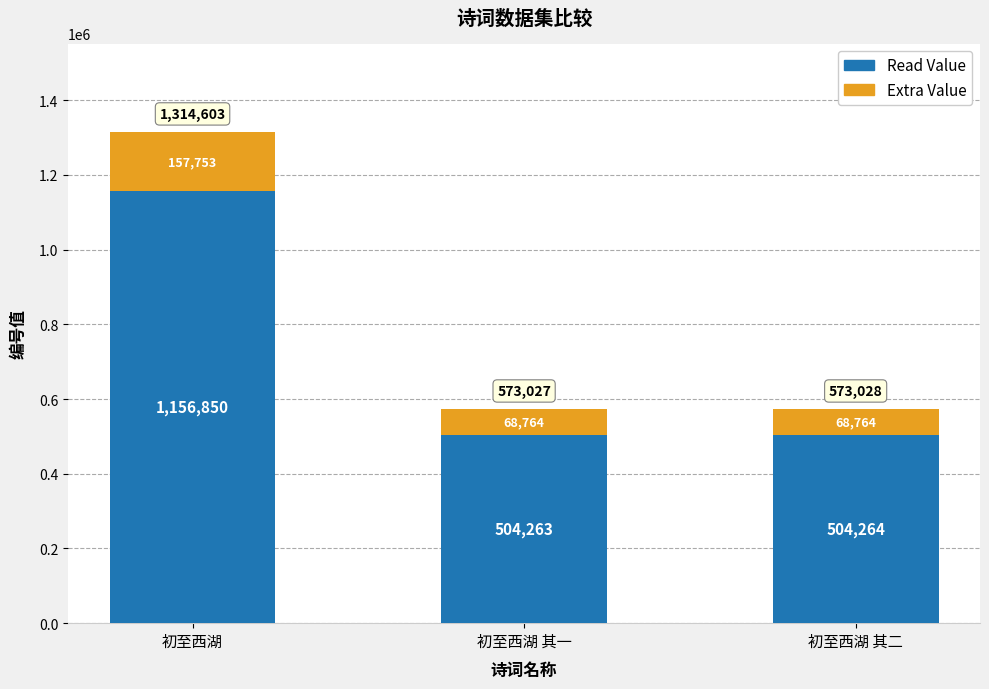

What is the total value across all series at 初至西湖?

1314603